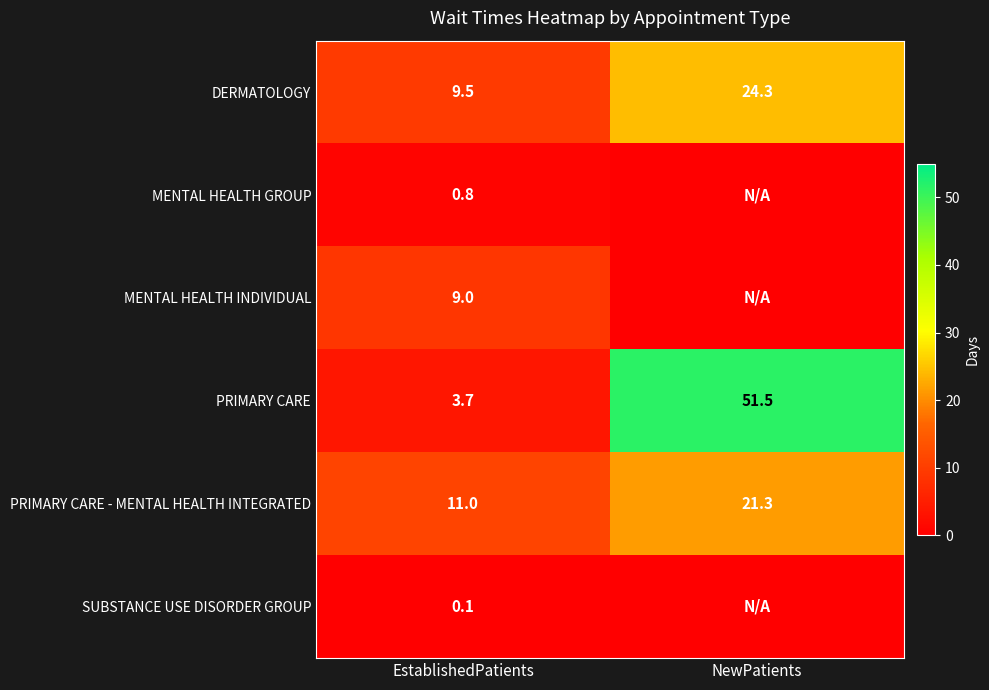

The MENTAL HEALTH GROUP series shows 0.8 at EstablishedPatients. True or false?

True